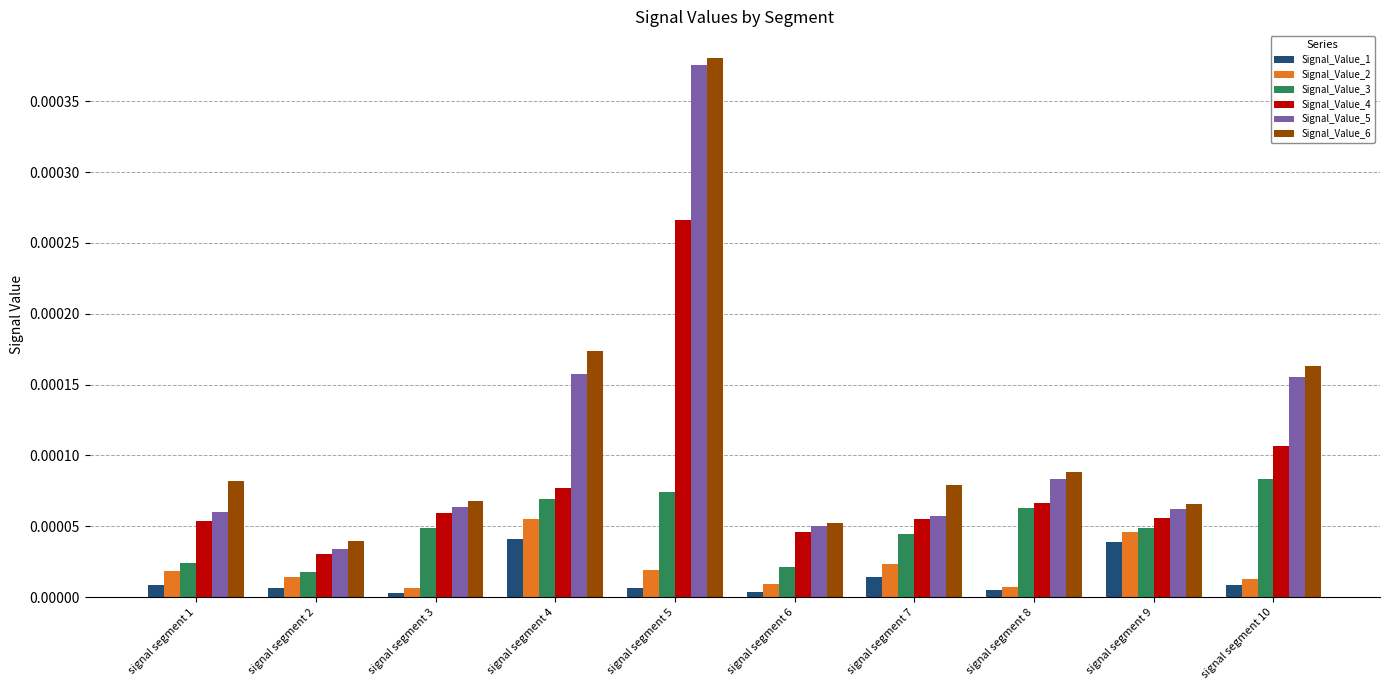

Which series changed the most between signal segment 1 and signal segment 3?

Signal_Value_3